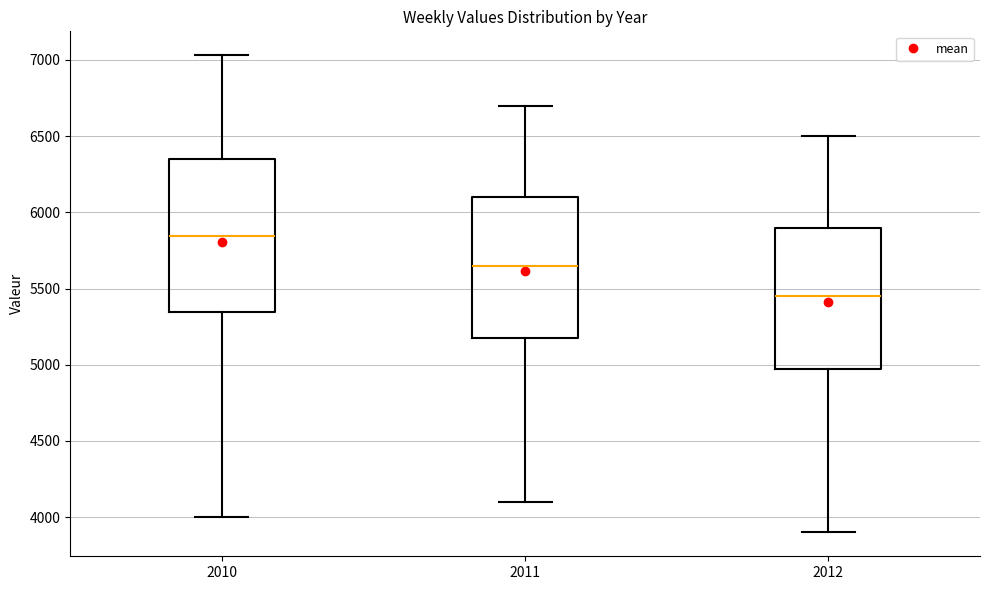

Reading left to right, transcribe this box plot: for each box, give where its median line is, the range the box spans, and where its two whiskers end, as read against the y-axis. The values are not printed on the chart, so give them approximately, as read against the axis.

2010: median 5850, box 5350 to 6350, whiskers 4000 to 7050
2011: median 5650, box 5200 to 6100, whiskers 4100 to 6700
2012: median 5450, box 5000 to 5900, whiskers 3900 to 6500